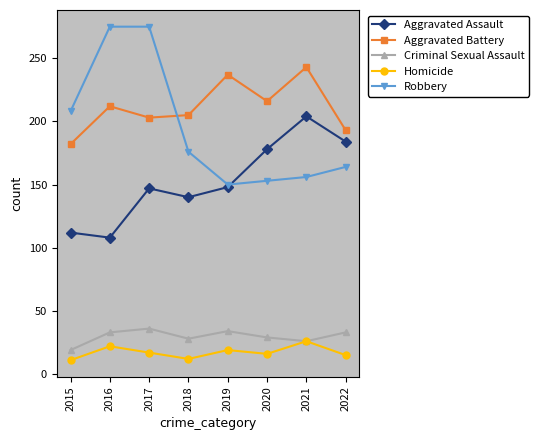

What is the smallest value displayed?

11